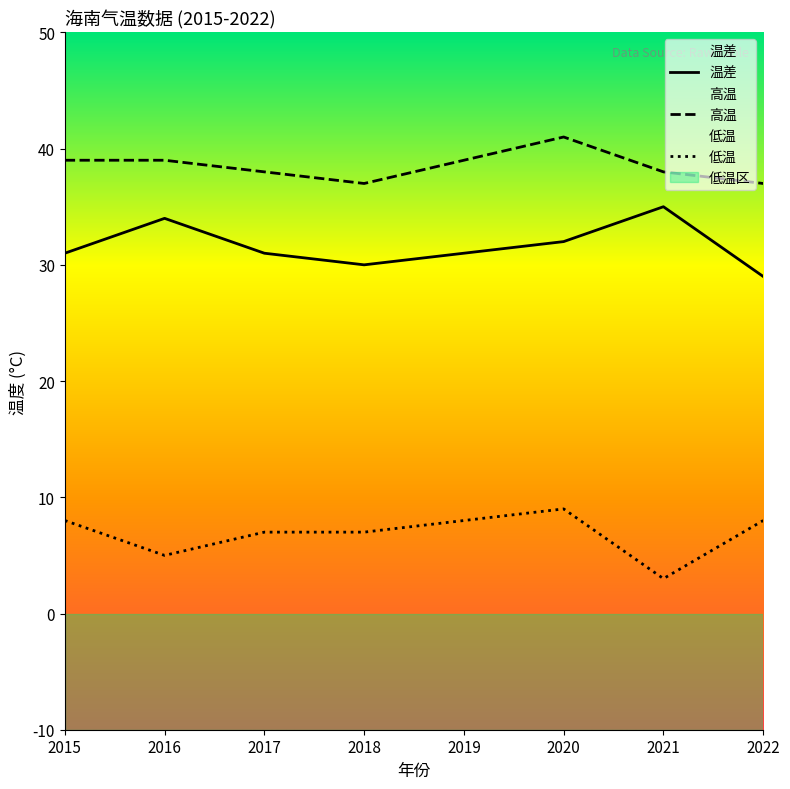

What is the value of the 温差 point at the 7th from the left?

35